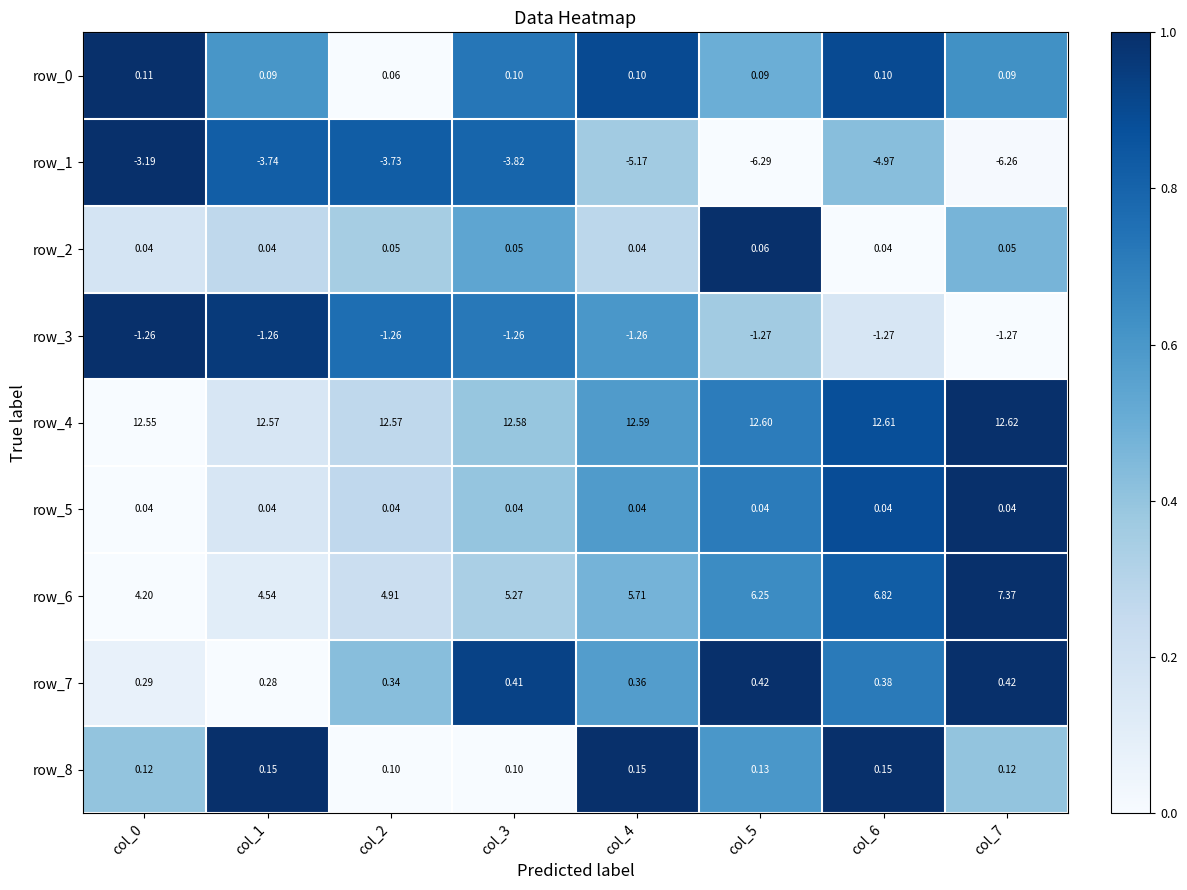

What is the difference between the highest and lowest values at col_3?

16.4